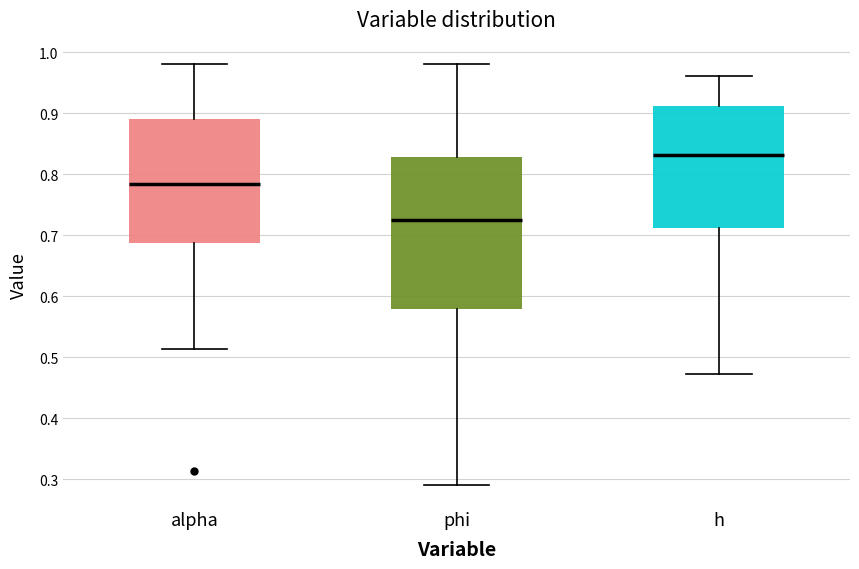

Which box is the tallest, from its lower edge to its upper edge?

phi